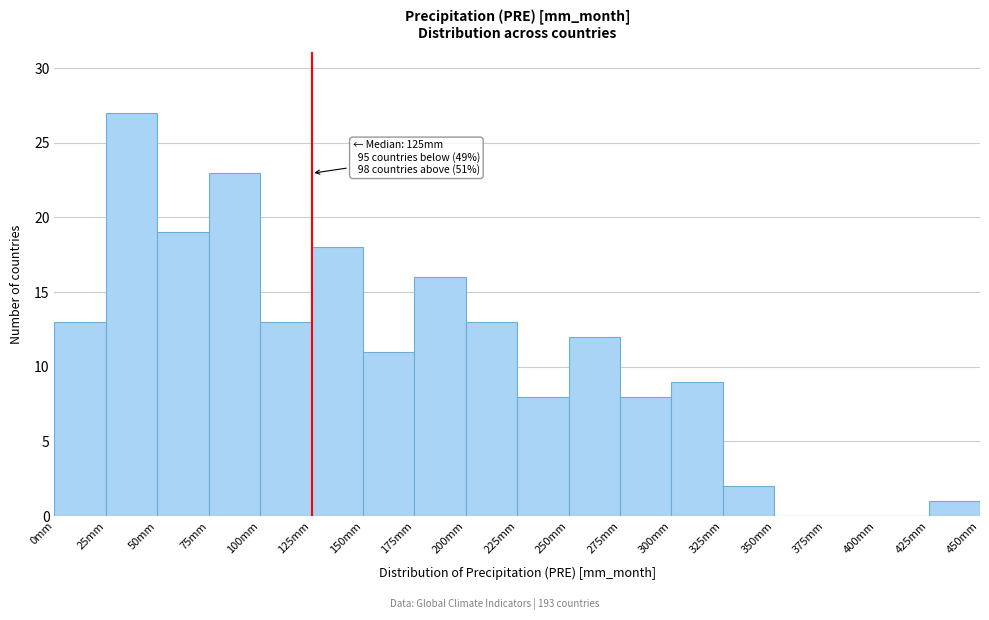

Over which range of the x-axis is the bar tallest?

25 to 50